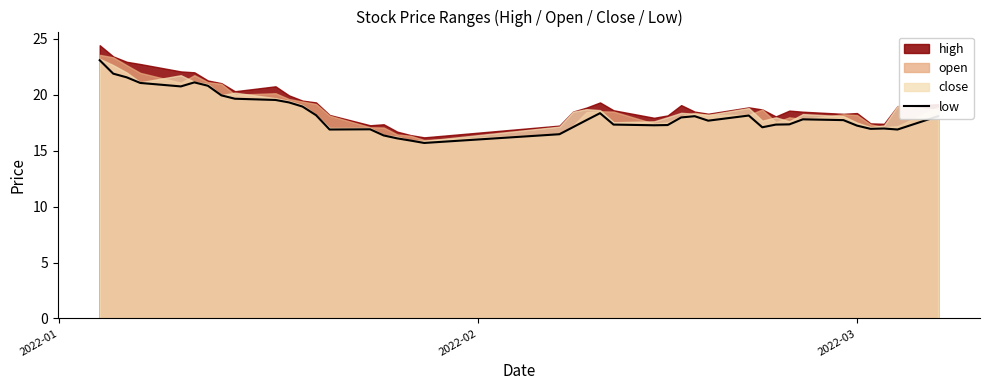

What is the sum of all values?

730.0